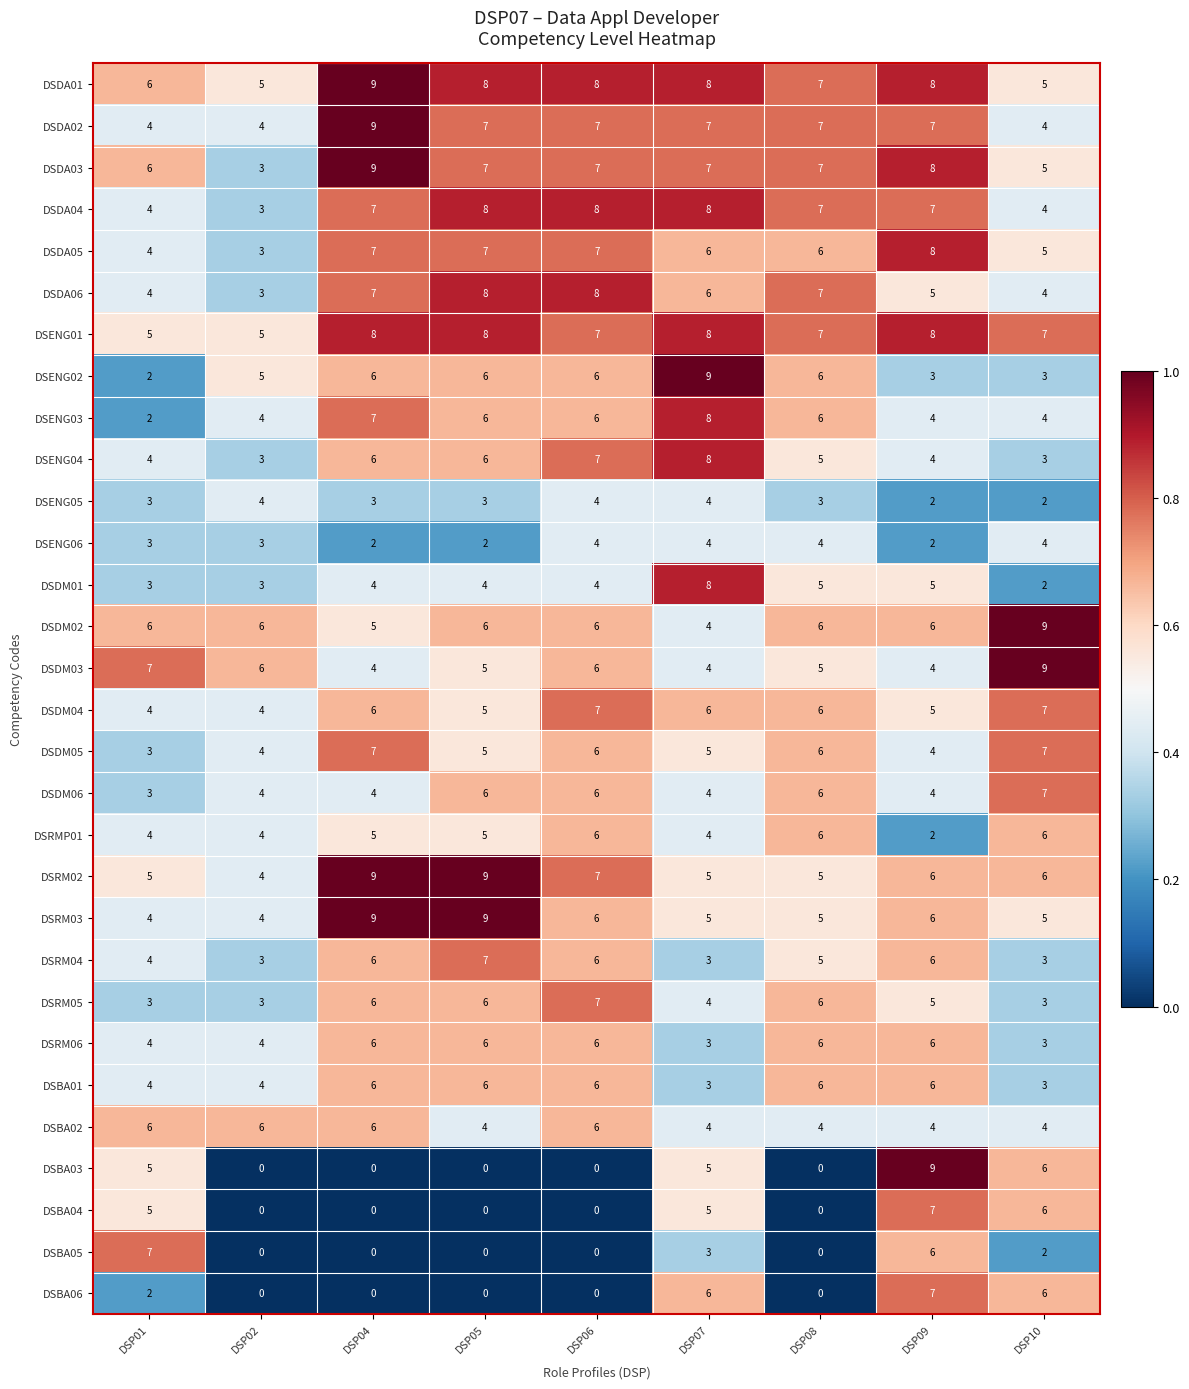

The DSRM05 series shows 2 at DSP04. True or false?

False